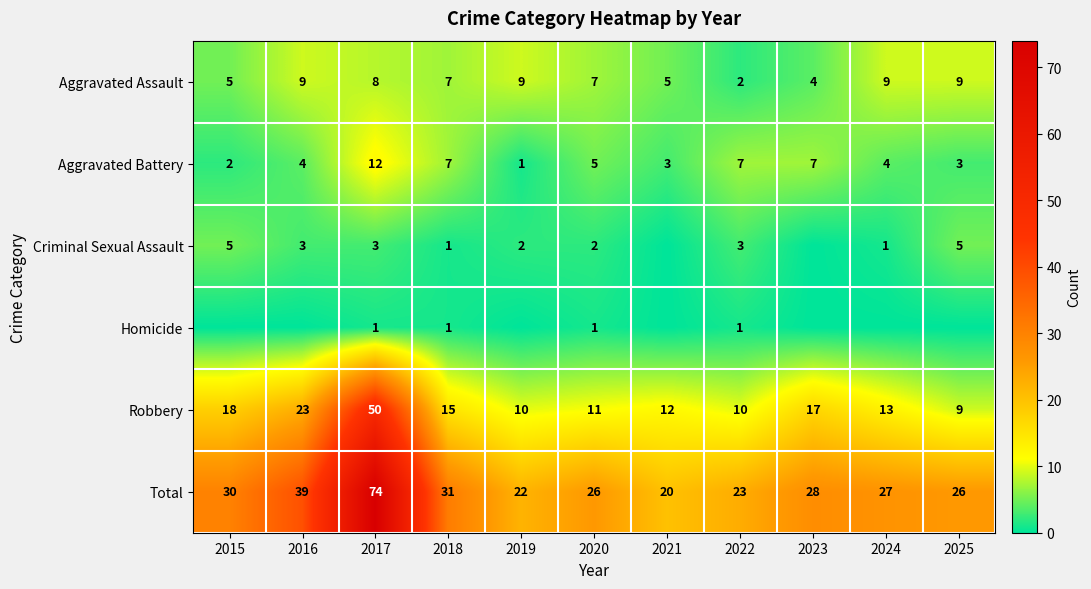

What is the sum of all Total values?

346